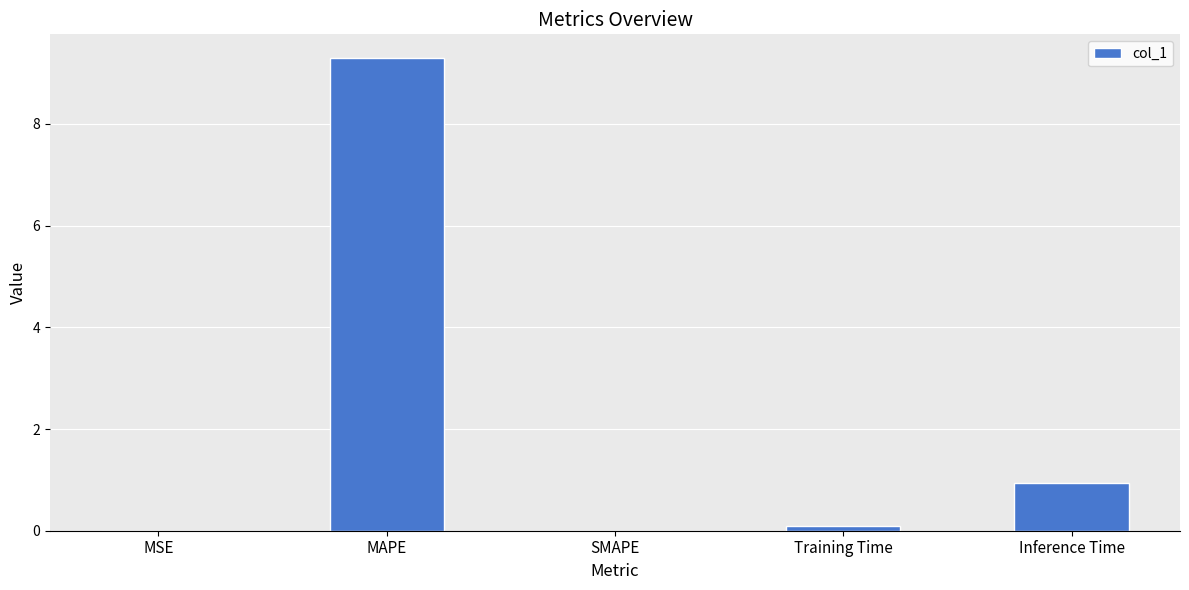

What is the sum of the values at Inference Time and Training Time?

1.0